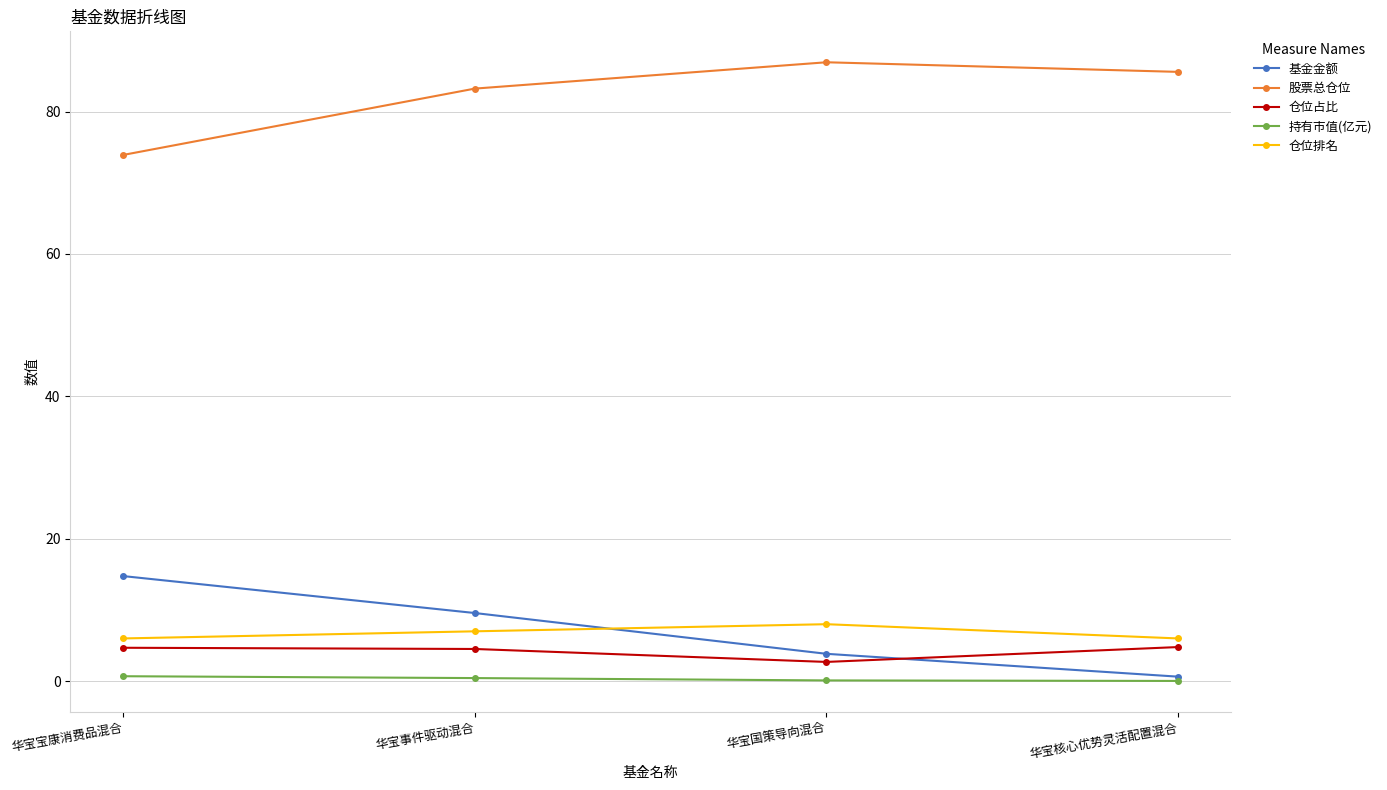

Does the chart display data point markers on the line(s)?

Yes